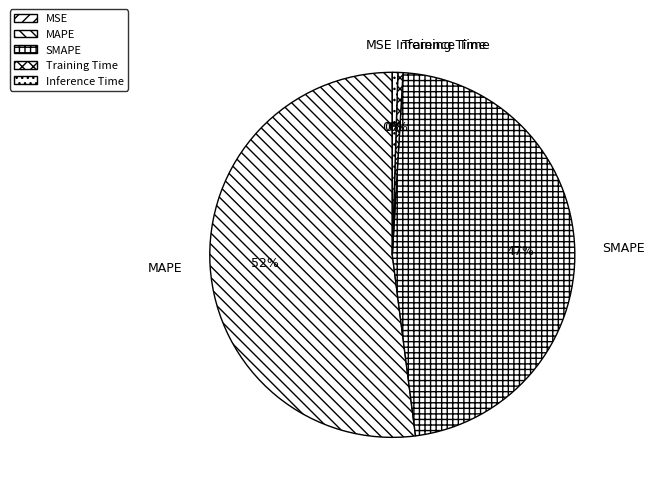

Which has a higher value, Training Time or MAPE?

MAPE